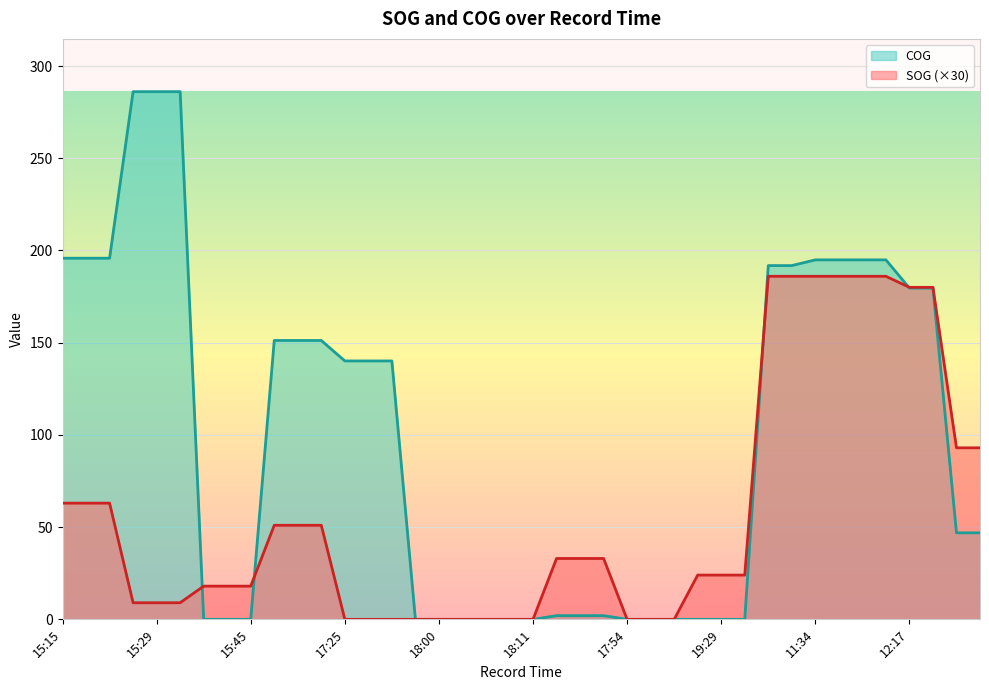

How many values in COG are above zero?

25